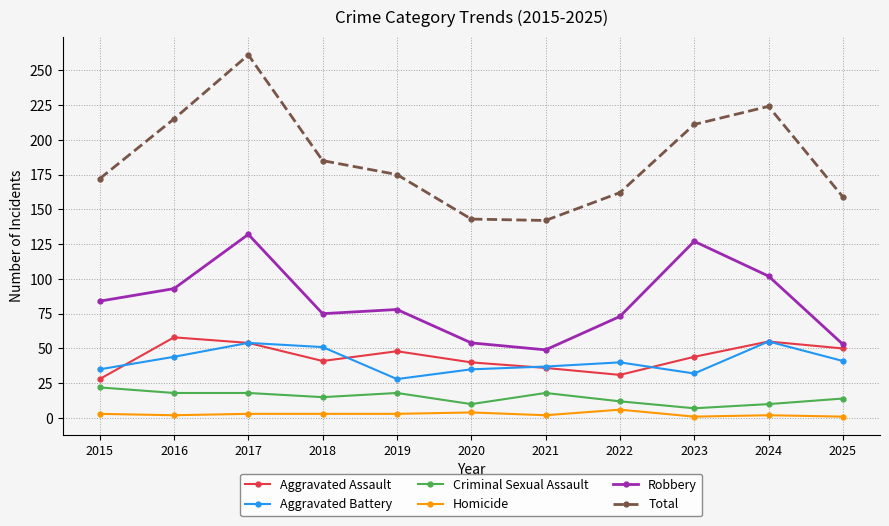

True or false: Criminal Sexual Assault and Aggravated Battery intersect in this chart.

False